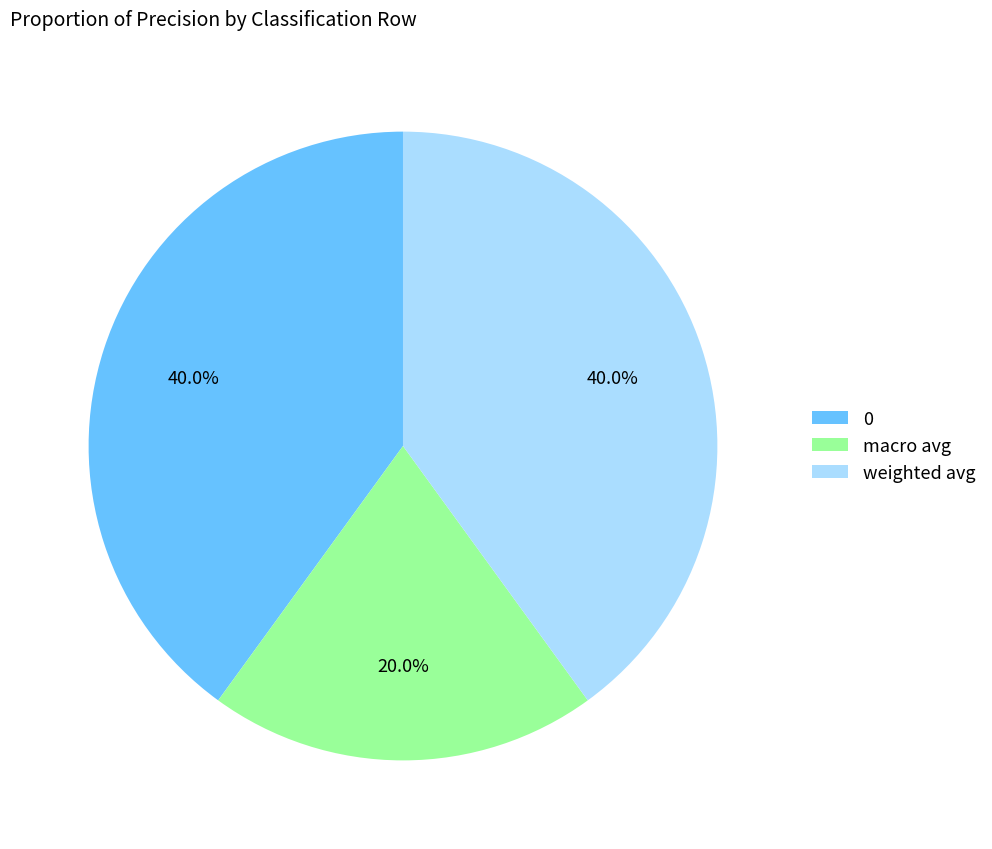

Which slice is the smallest?

macro avg